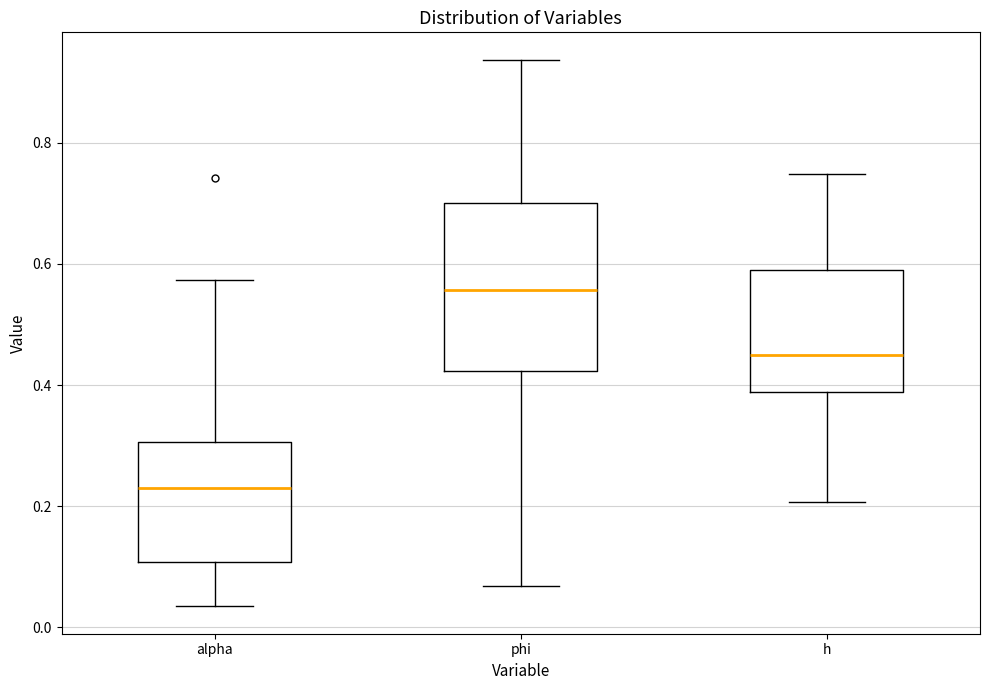

Reading left to right, transcribe this box plot: for each box, give where its median line is, the range the box spans, and where its two whiskers end, as read against the y-axis. The values are not printed on the chart, so give them approximately, as read against the axis.

alpha: median 0.24, box 0.10 to 0.30, whiskers 0.04 to 0.58
phi: median 0.56, box 0.42 to 0.70, whiskers 0.06 to 0.94
h: median 0.46, box 0.38 to 0.58, whiskers 0.20 to 0.74